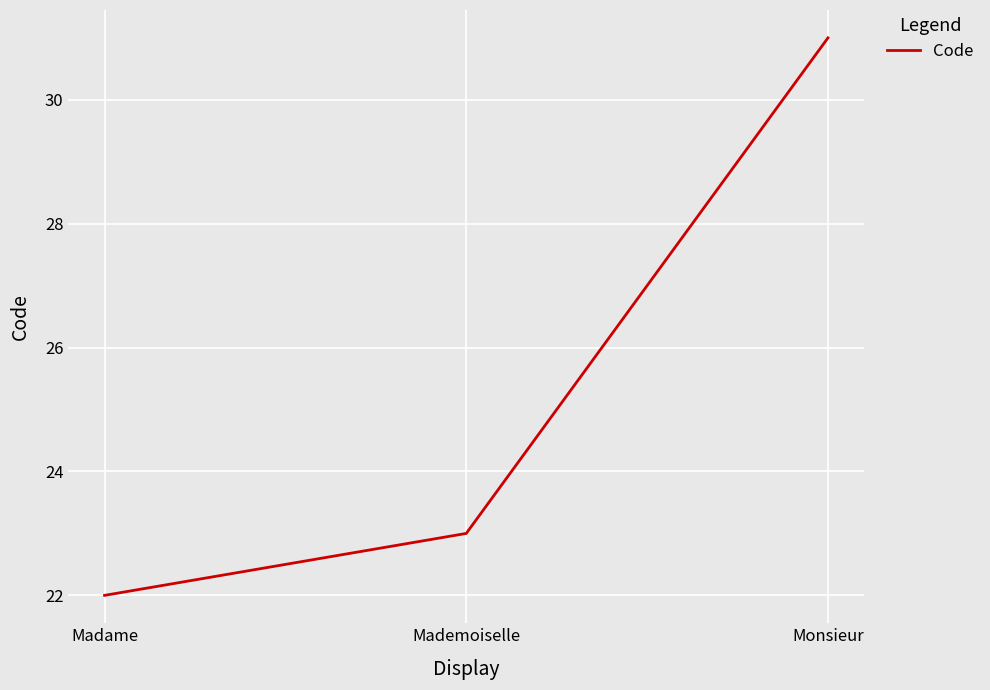

Rank the categories by value from lowest to highest.

Madame, Mademoiselle, Monsieur